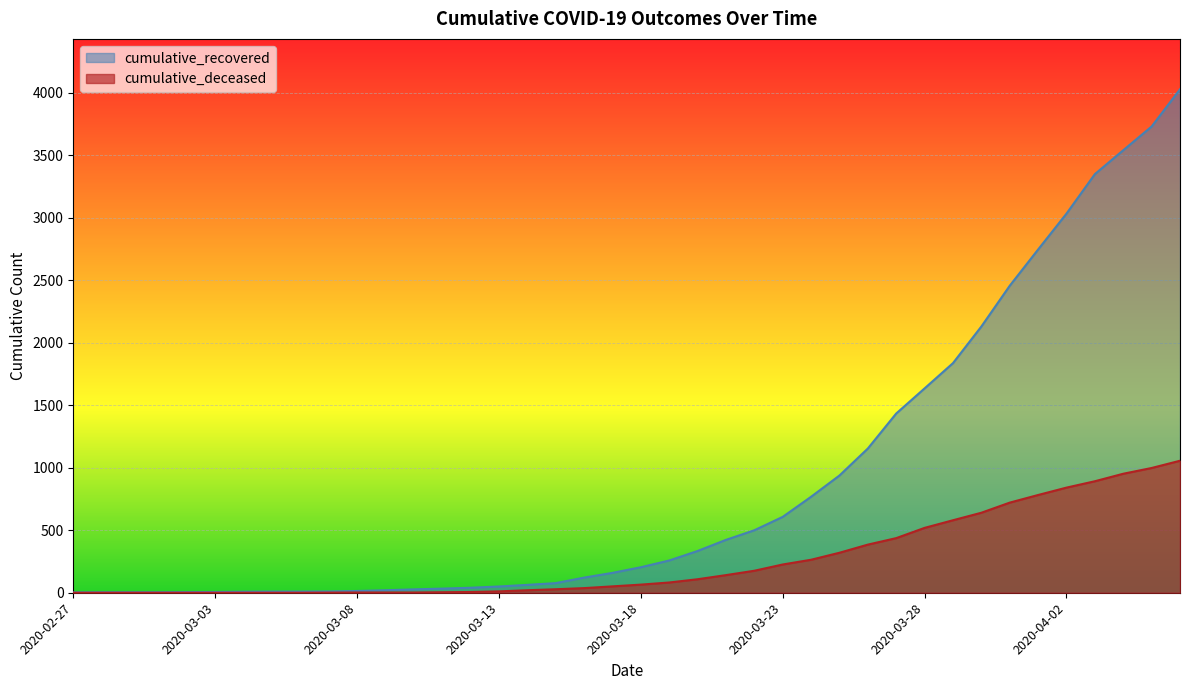

List the labels in order of cumulative_recovered value, largest first.

2020-04-06, 2020-04-05, 2020-04-04, 2020-04-03, 2020-04-02, 2020-04-01, 2020-03-31, 2020-03-30, 2020-03-29, 2020-03-28, 2020-03-27, 2020-03-26, 2020-03-25, 2020-03-24, 2020-03-23, 2020-03-22, 2020-03-21, 2020-03-20, 2020-03-19, 2020-03-18, 2020-03-17, 2020-03-16, 2020-03-15, 2020-03-14, 2020-03-13, 2020-03-12, 2020-03-11, 2020-03-10, 2020-03-09, 2020-03-08, 2020-03-07, 2020-03-05, 2020-03-06, 2020-03-04, 2020-03-03, 2020-03-02, 2020-02-28, 2020-02-29, 2020-03-01, 2020-02-27